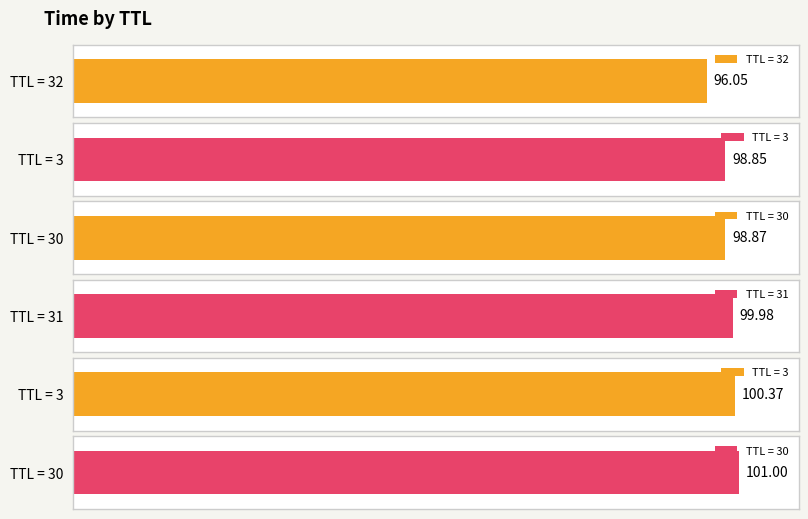

What is the greatest value displayed?

101.0